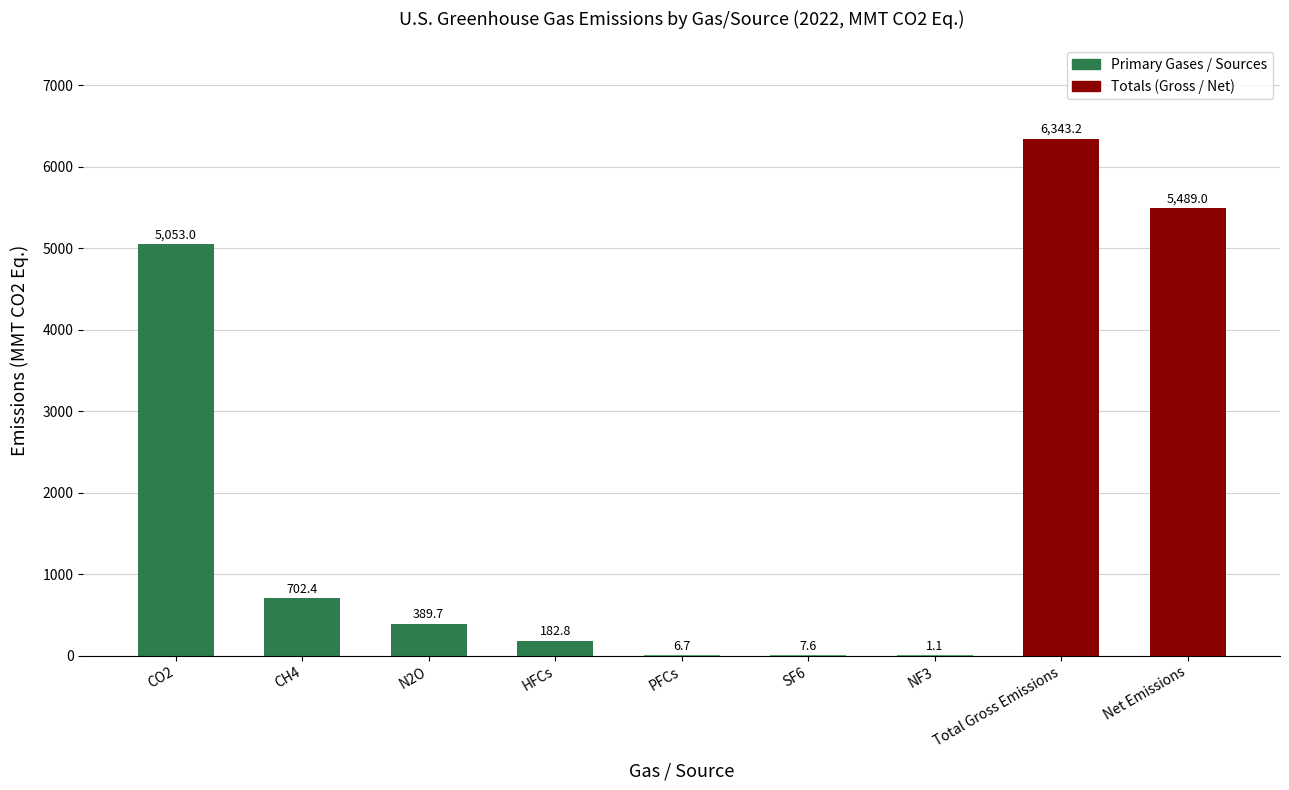

What is the average value?

2019.5